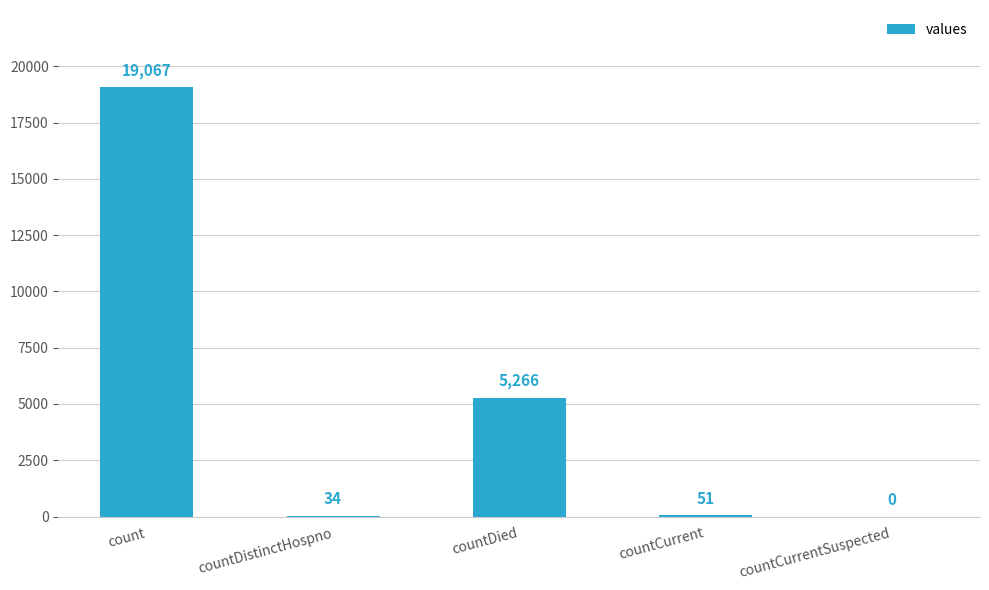

Which label corresponds to the largest value in the chart?

count